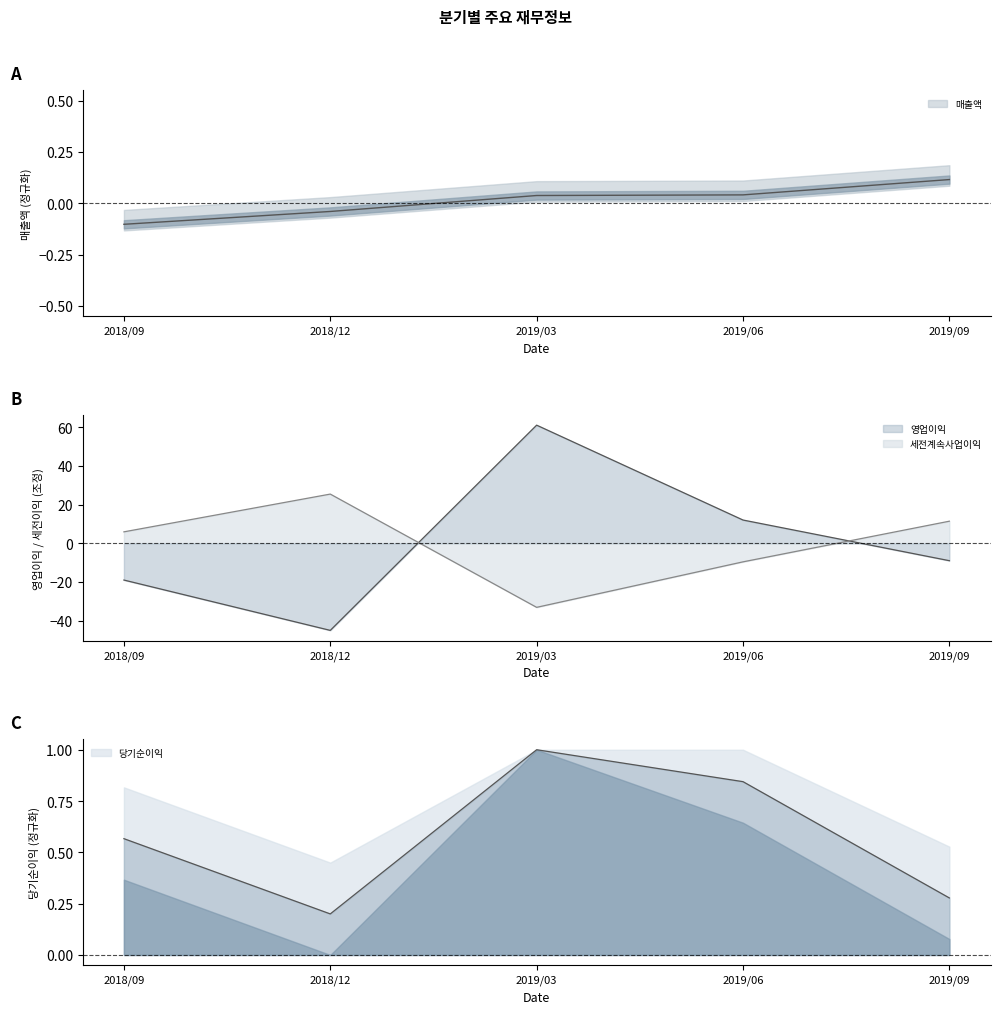

The value of 당기순이익 at 2019/09 is 0.3. True or false?

True